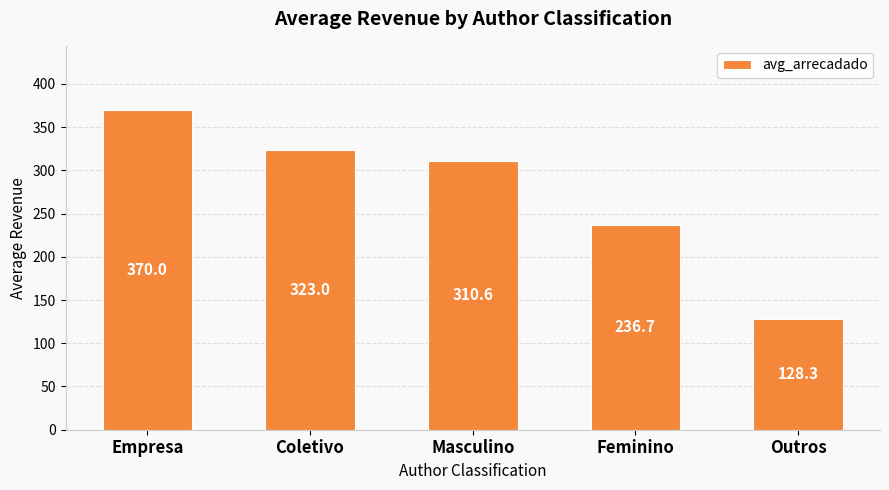

What is the label of the 5th bar from the left?

Outros